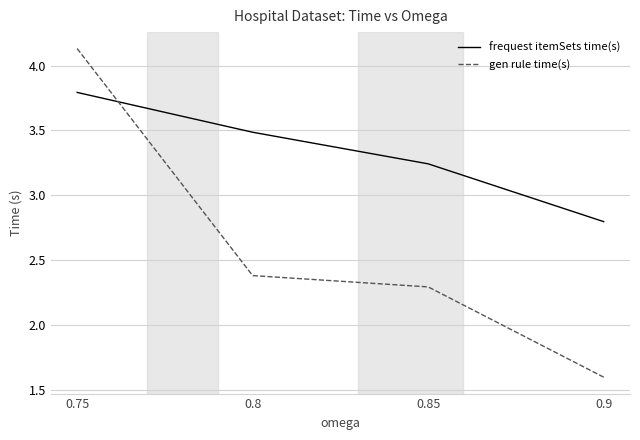

At which category is the sum across all series the highest?

0.75